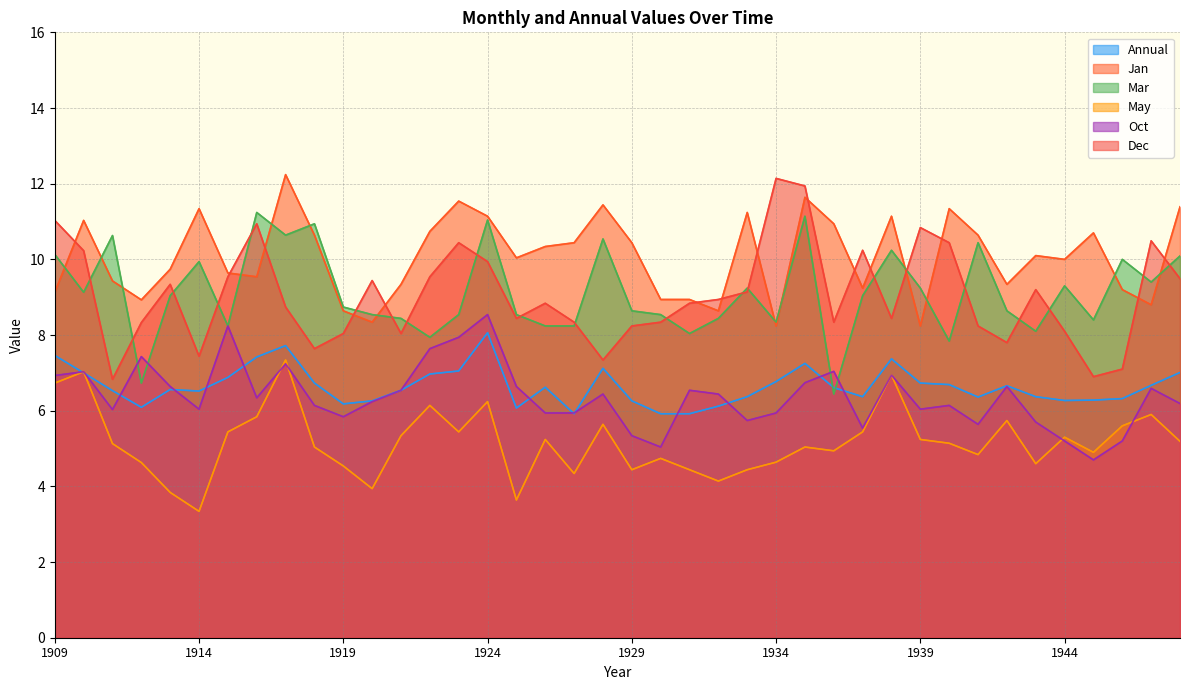

At which category does the chart reach its minimum across all series?

1914